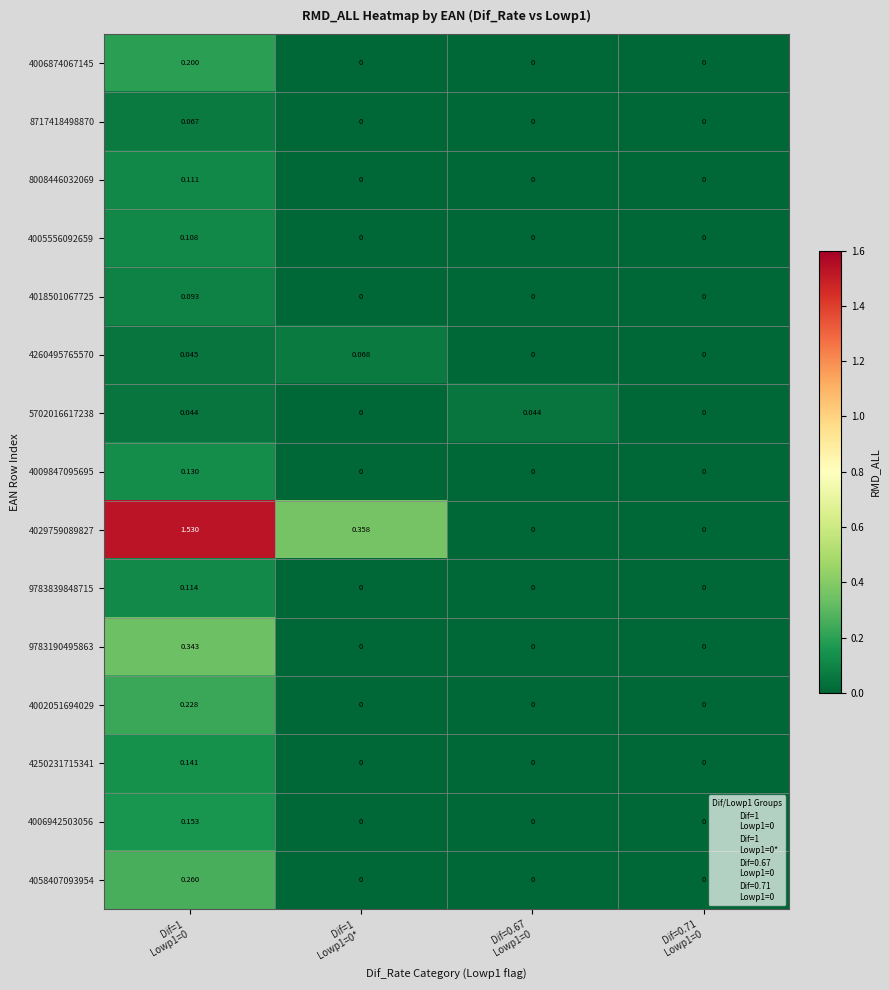

Between Dif=1
Lowp1=0* and Dif=0.71
Lowp1=0, which series saw the biggest shift?

4029759089827